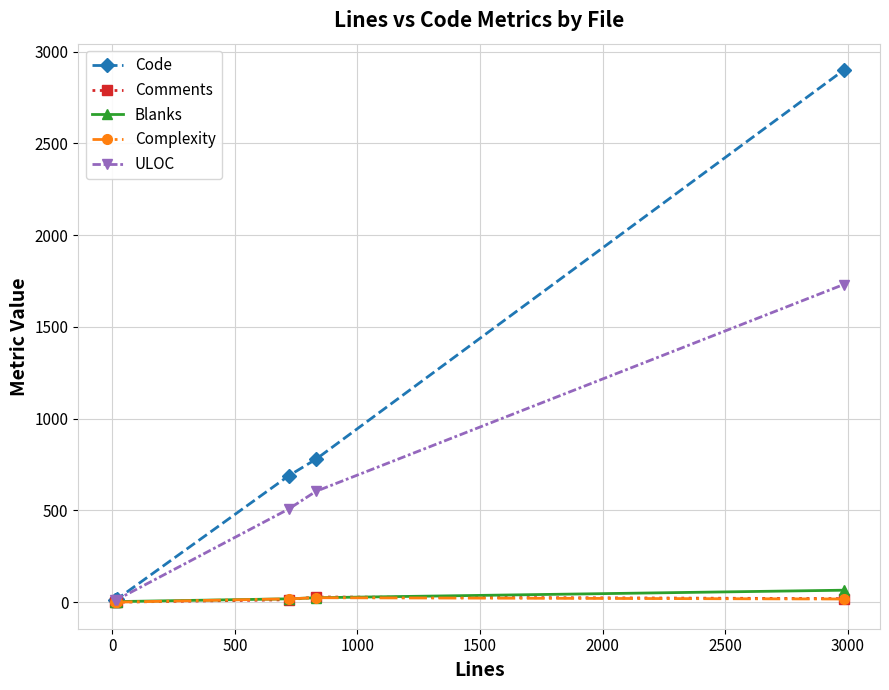

How many values in the Complexity series are below 17?

2